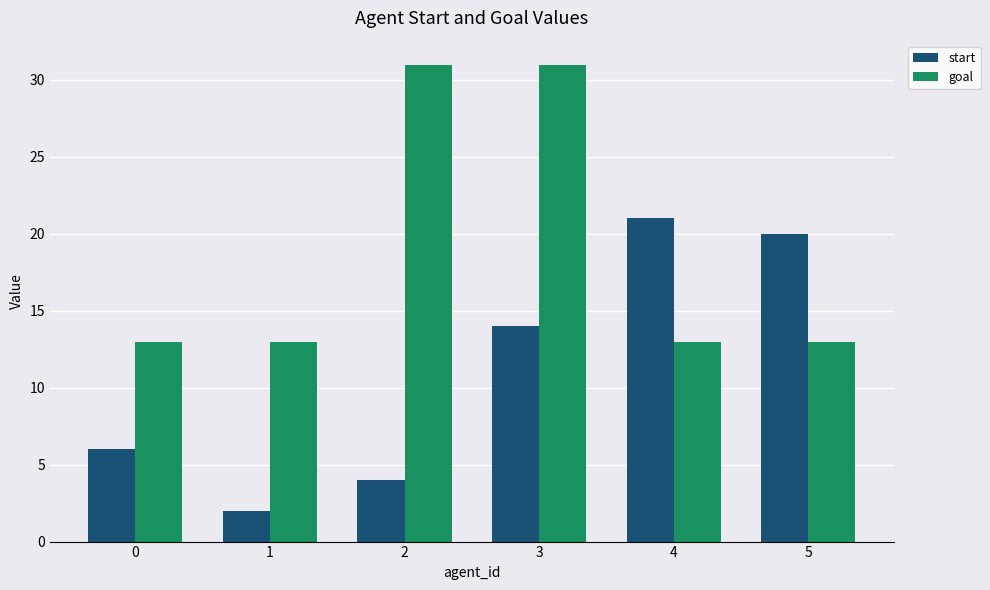

How many goal values are between 13 and 31?

6